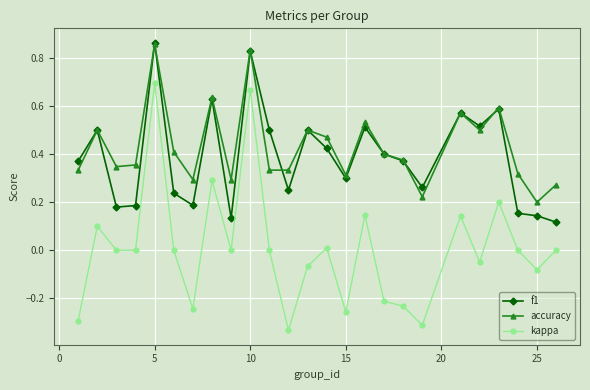

Which series has the largest range (max minus min)?

kappa